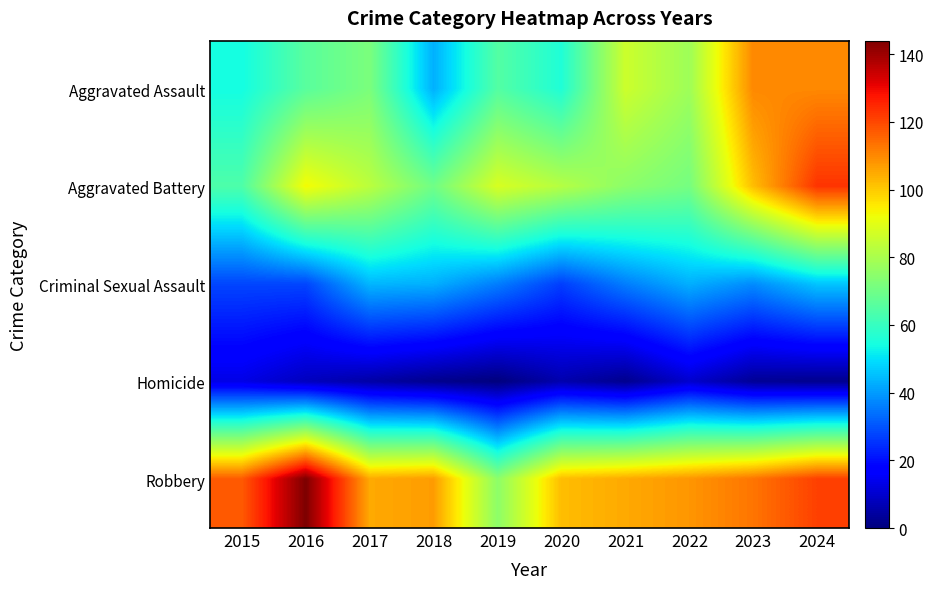

Which series changed the most between 2015 and 2016?

Aggravated Battery